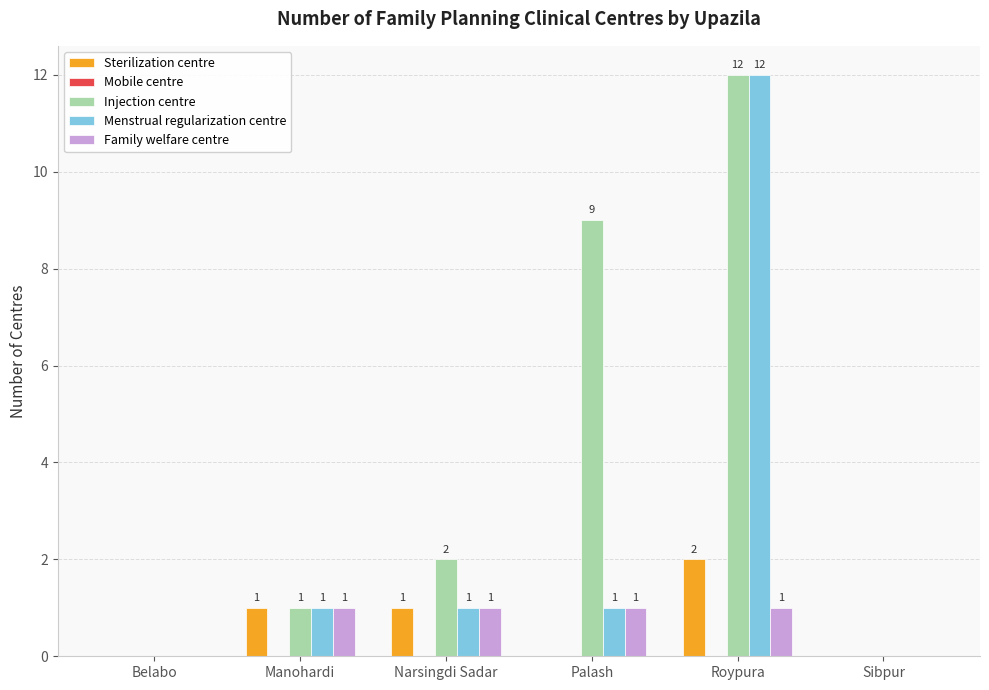

The Family welfare centre series shows 1 at Roypura. True or false?

True